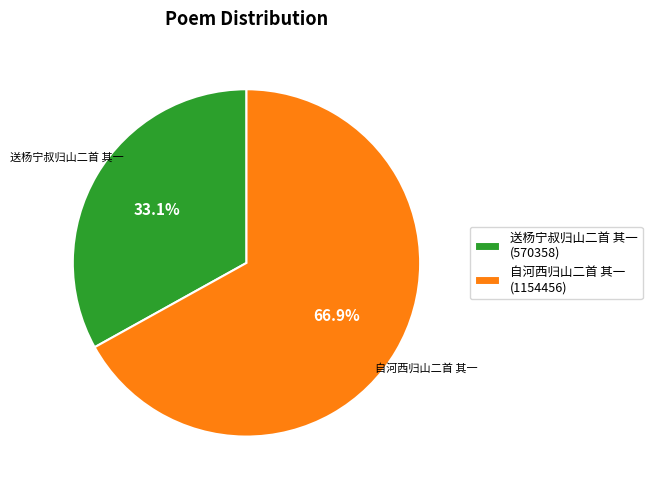

What percentage is the 自河西归山二首 其一 slice, to the nearest percent?

67%